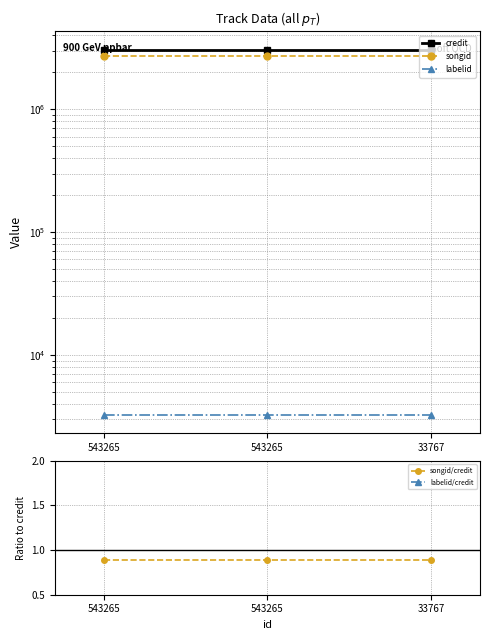

What is the value of the credit point at the 3rd from the left?

3060027.0